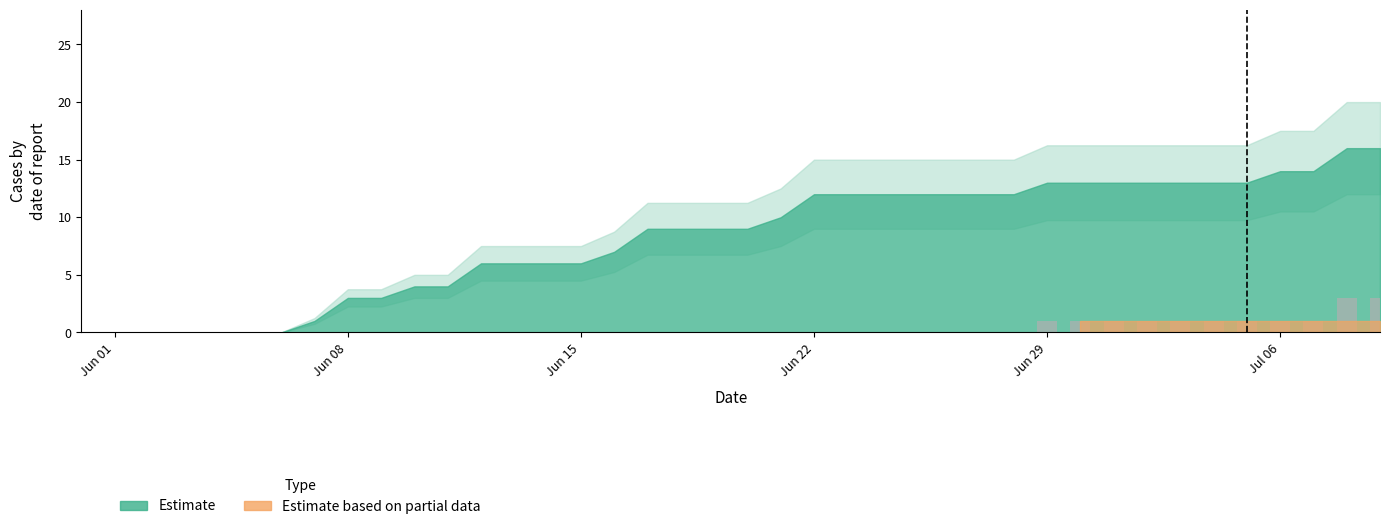

Count the values in the range 0 to 1.

38